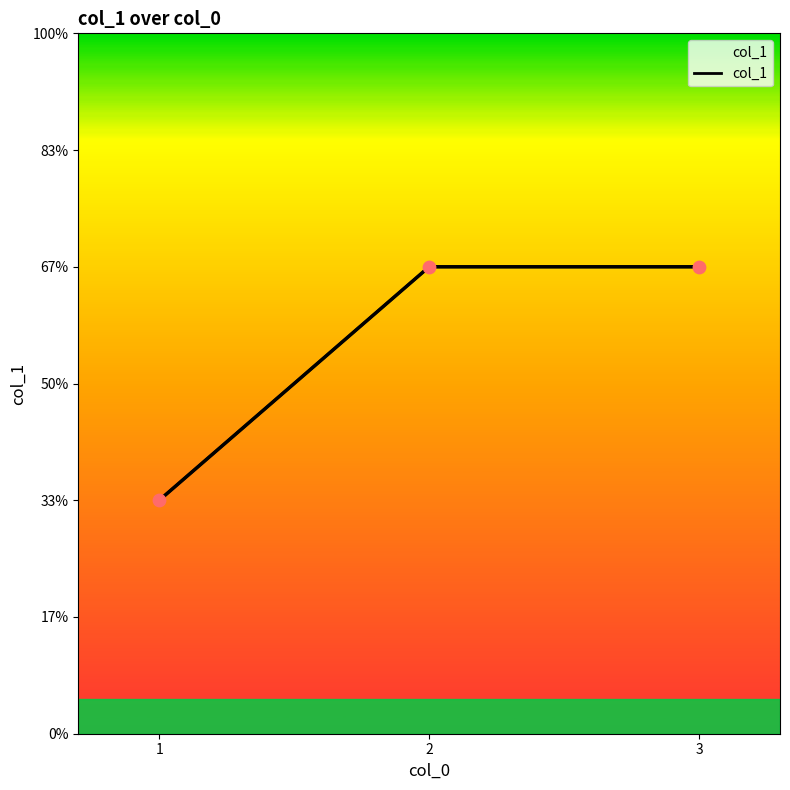

What is the change in value from 1 to 2?

+1